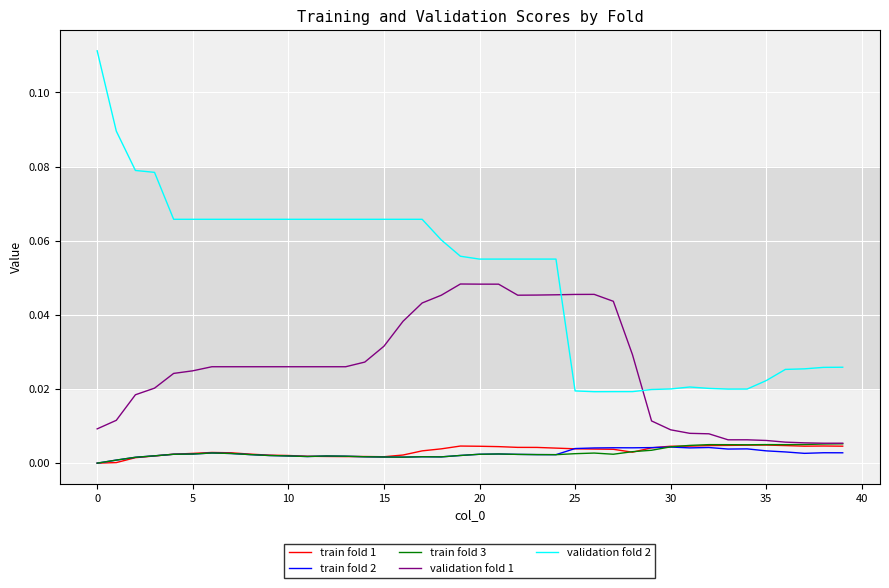

Which series has the widest spread of values?

validation fold 2